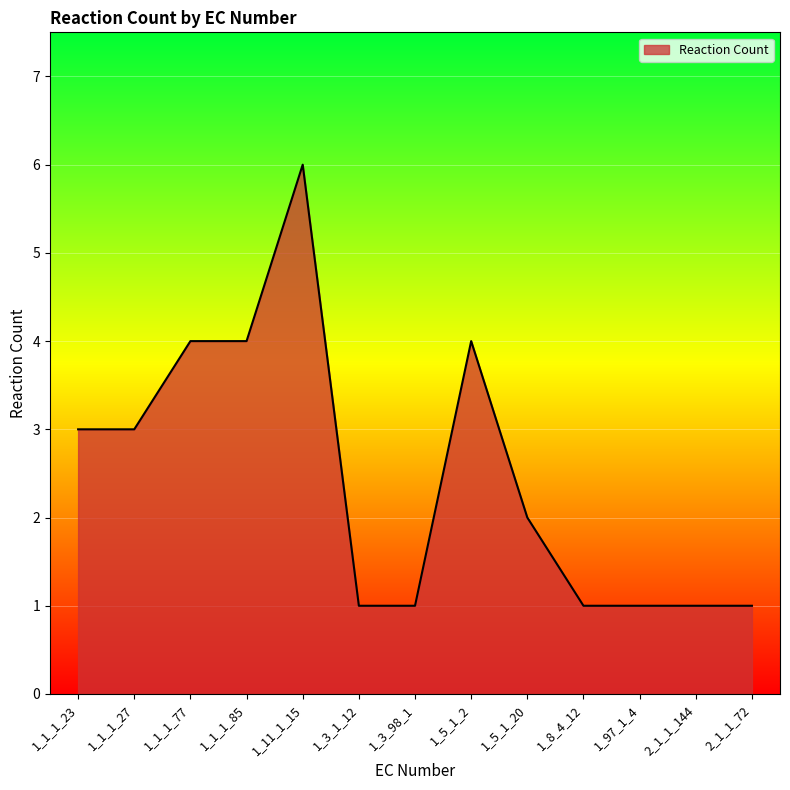

True or false: there are more than 1 points higher than both neighbors.

True